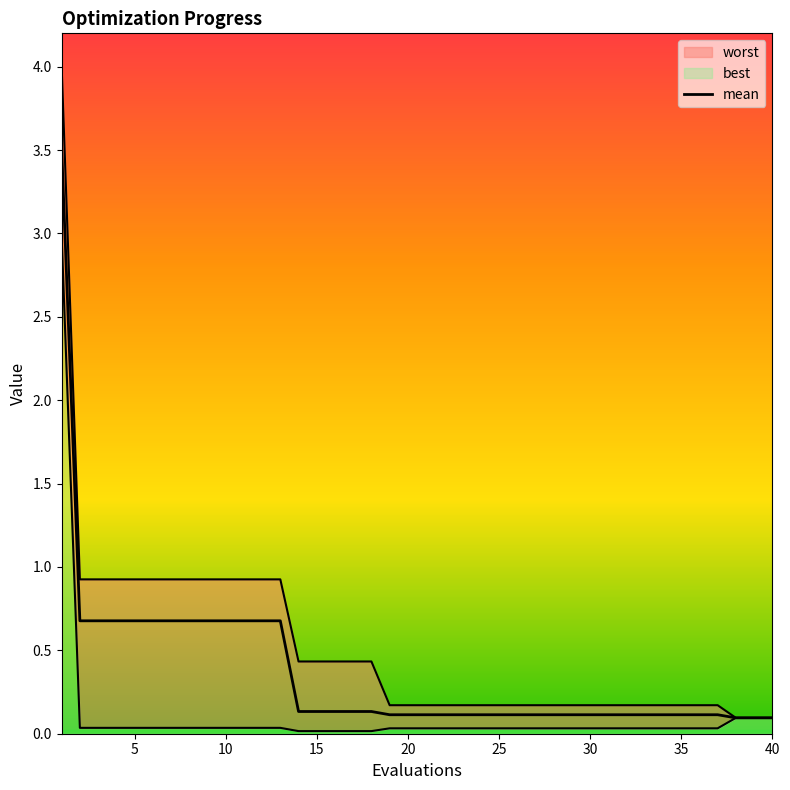

What is the difference between the second highest and minimum values in the best series?

0.1